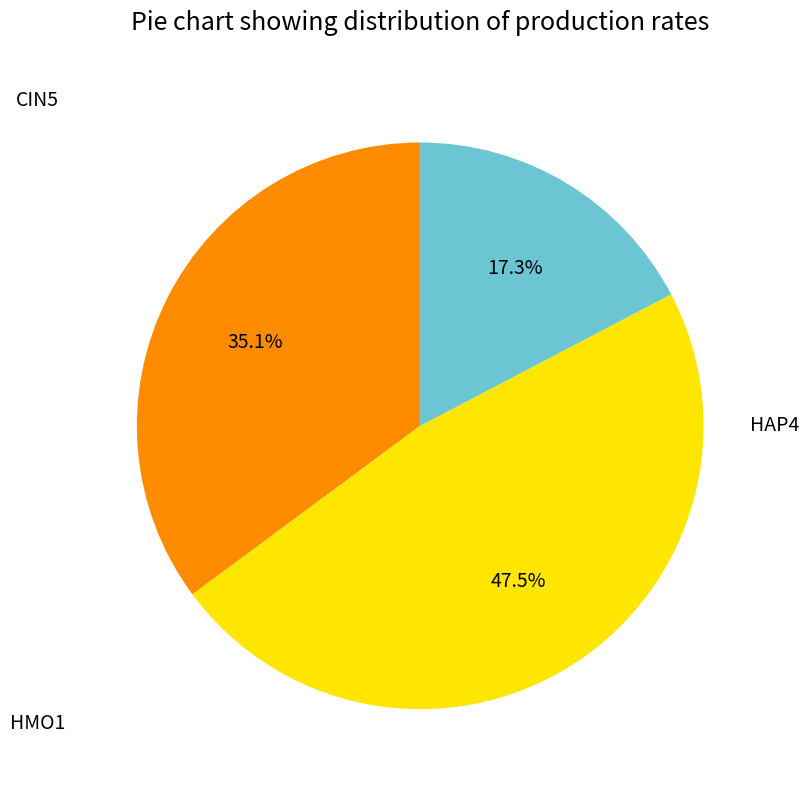

To the nearest percent, what is the difference between the HAP4 and HMO1 slice percentages?

30%